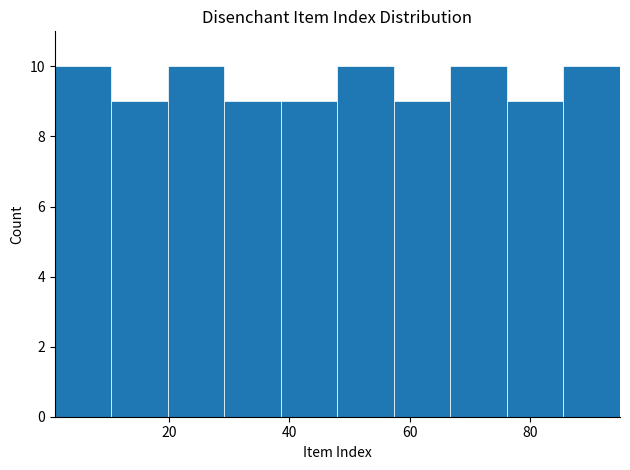

Reading left to right, list every bar in this chart as the range it spans on the x-axis followed by its height. Neither the bar edges nor the heights are printed on the chart, so give them approximately, as read against the axes.

1.0 to 10.4: 10
10.4 to 19.8: 9
19.8 to 29.2: 10
29.2 to 38.6: 9
38.6 to 48.0: 9
48.0 to 57.4: 10
57.4 to 66.8: 9
66.8 to 76.2: 10
76.2 to 85.6: 9
85.6 to 95.0: 10